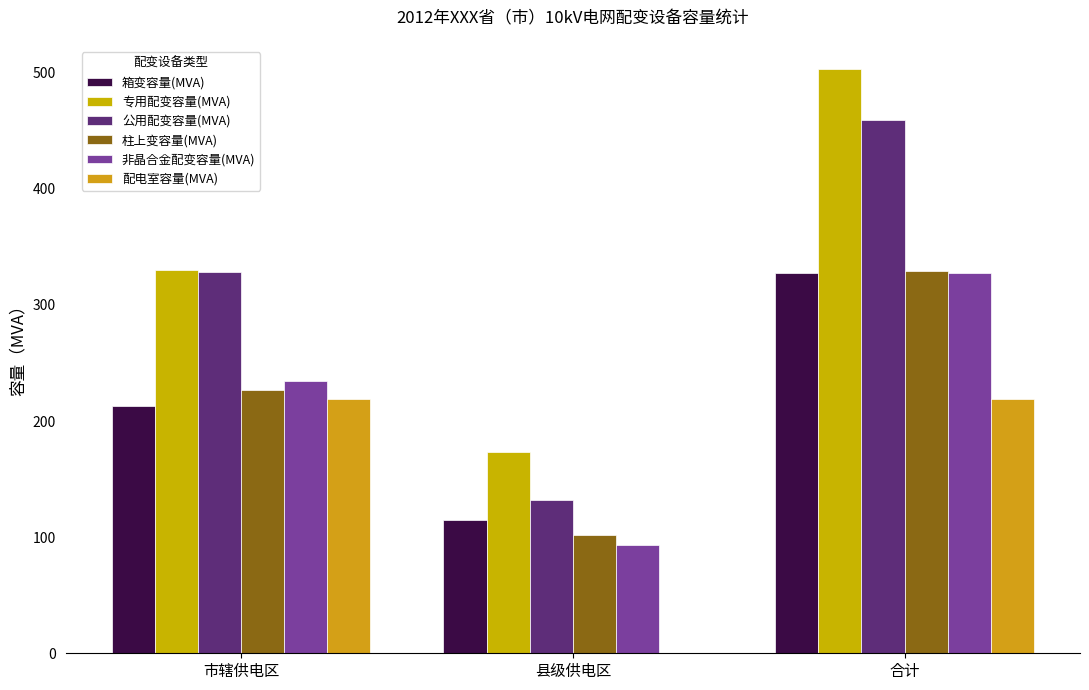

What is the total value across all series at 合计?

2165.3